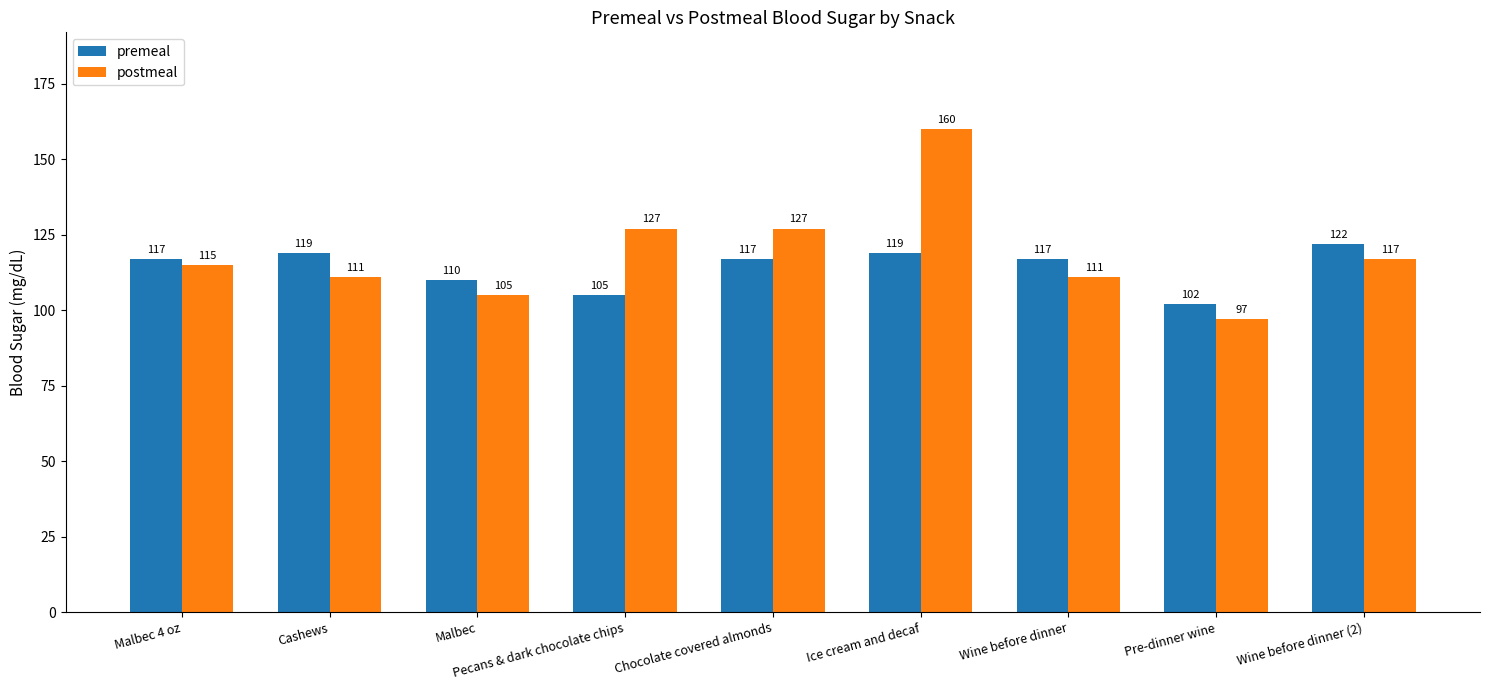

What is the spread (max minus min) of values at Pre-dinner wine?

5